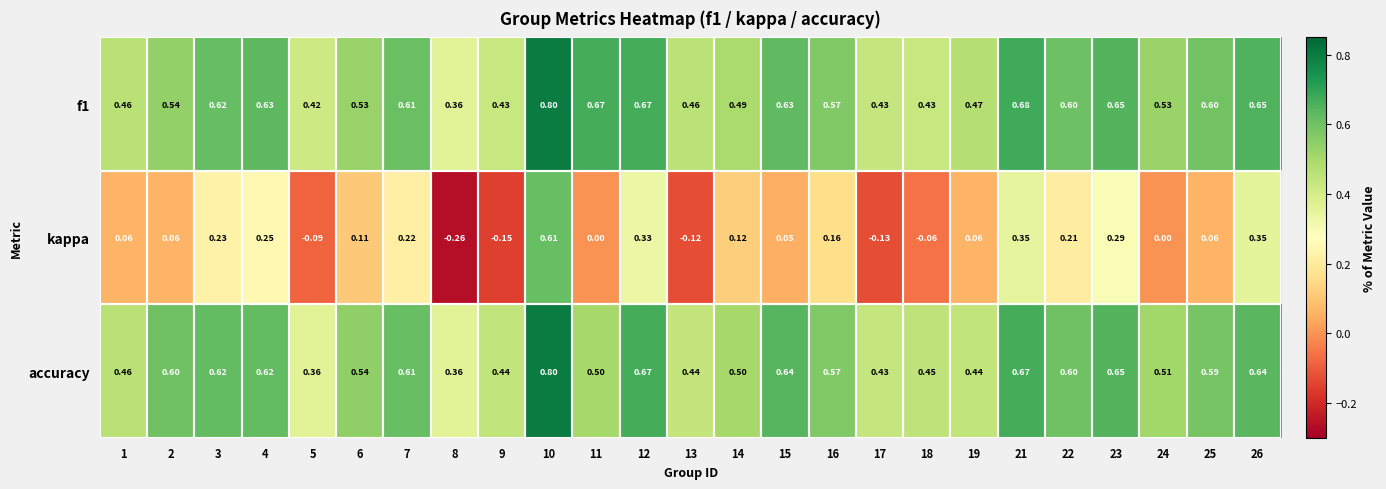

Is the value of kappa at 18 greater than the value of accuracy at 1?

No